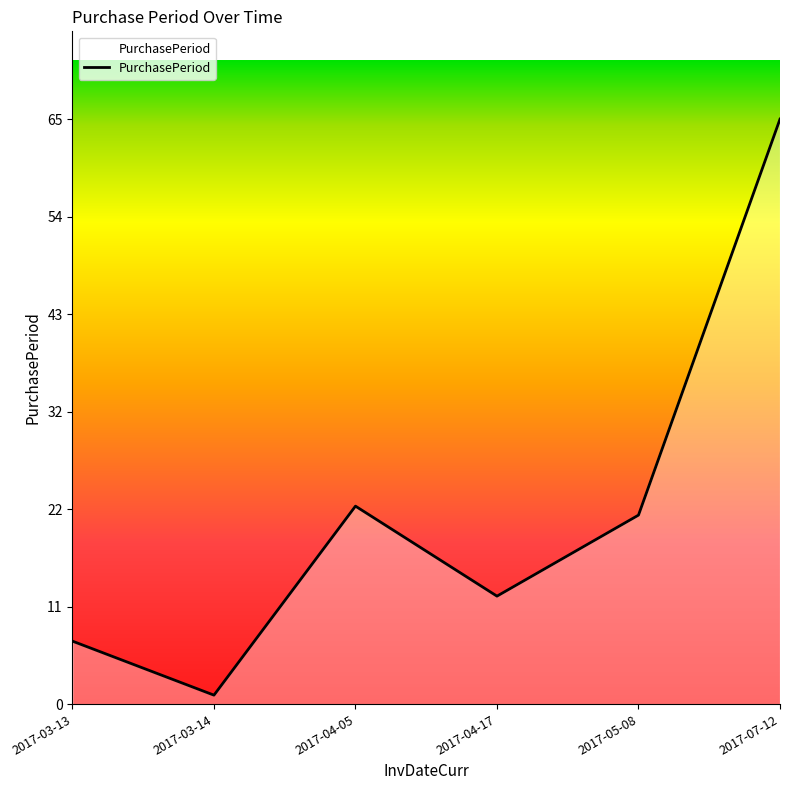

Does the chart display data point markers on the line(s)?

No